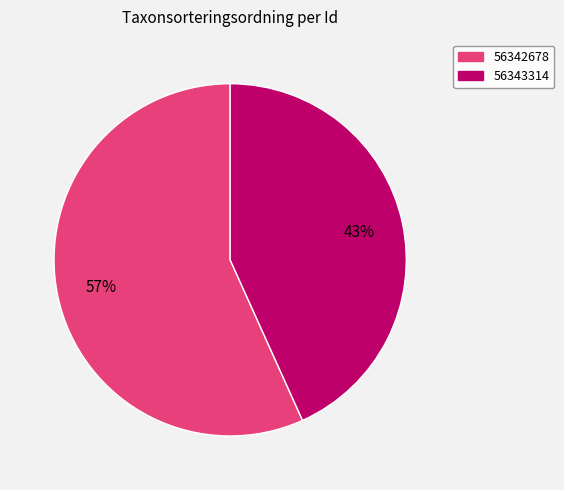

To the nearest percent, what is the average slice percentage?

50%